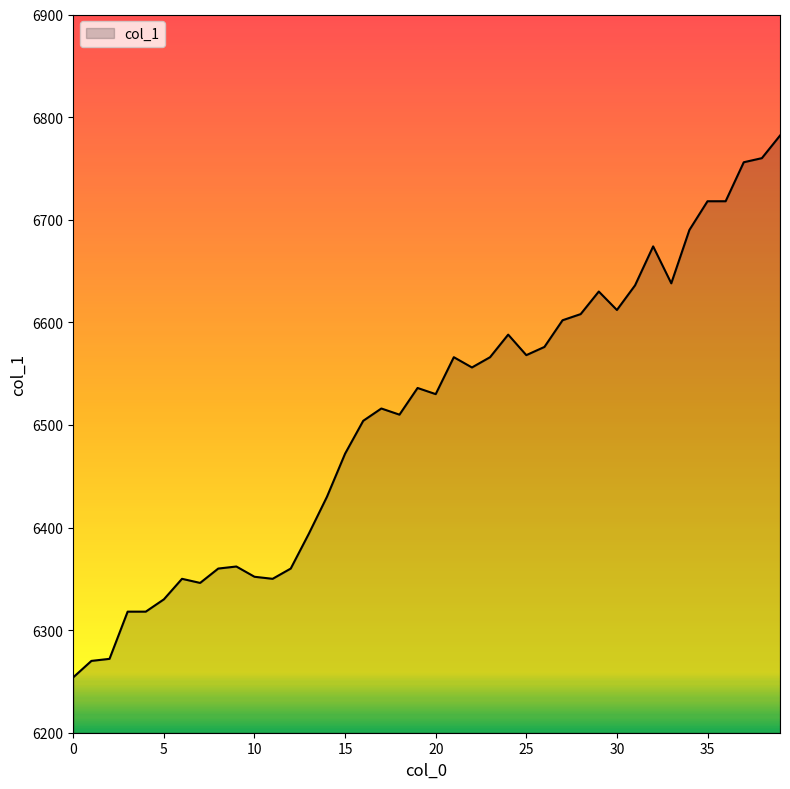

What is the minimum value shown in the chart?

6254